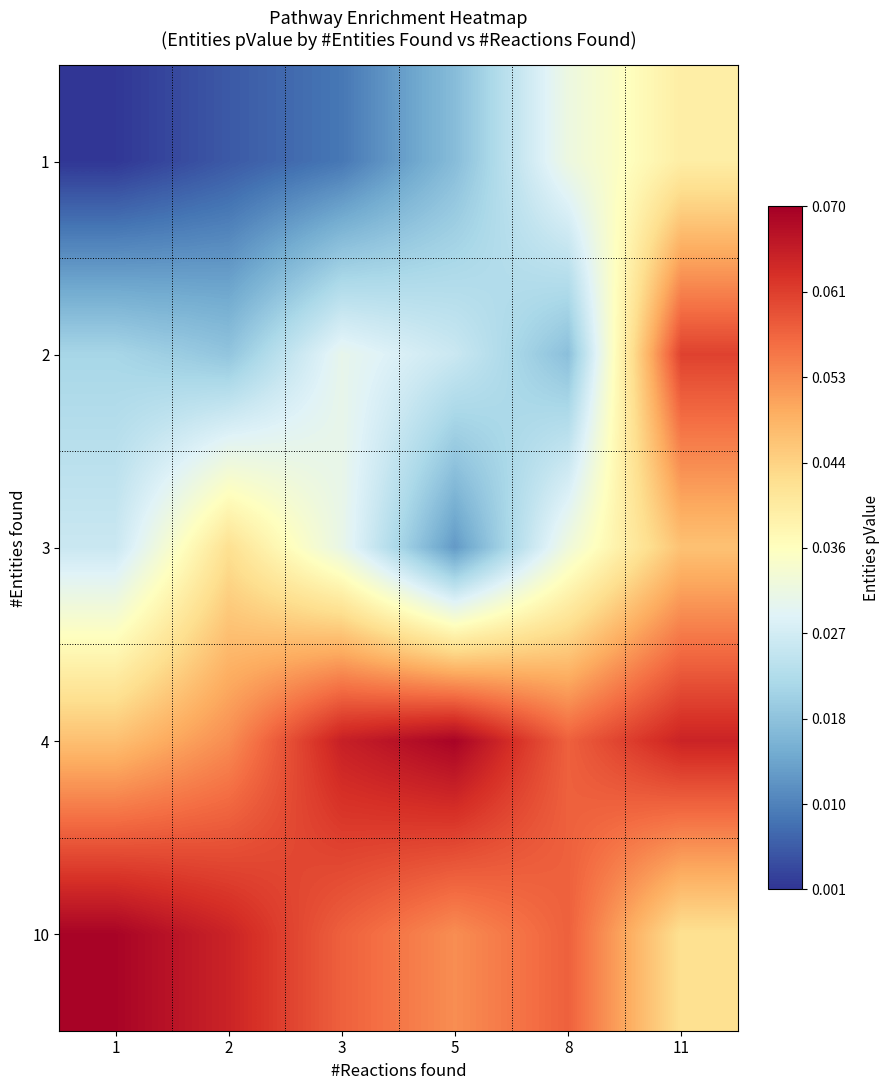

Rank the series at 8 from lowest to highest value.

2, 1, 3, 4, 10